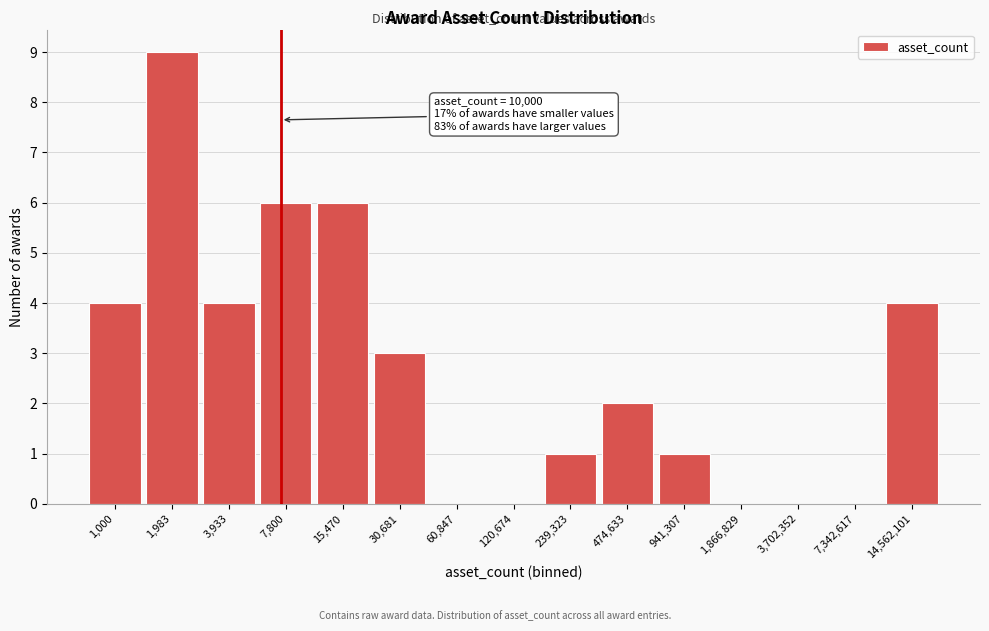

Reading left to right, what are all the values shown in this chart?

1,000=4	1,983=9	3,933=4	7,800=6	15,470=6	30,681=3	60,847=0	120,674=0	239,323=1	474,633=2	941,307=1	1,866,829=0	3,702,352=0	7,342,617=0	14,562,101=4